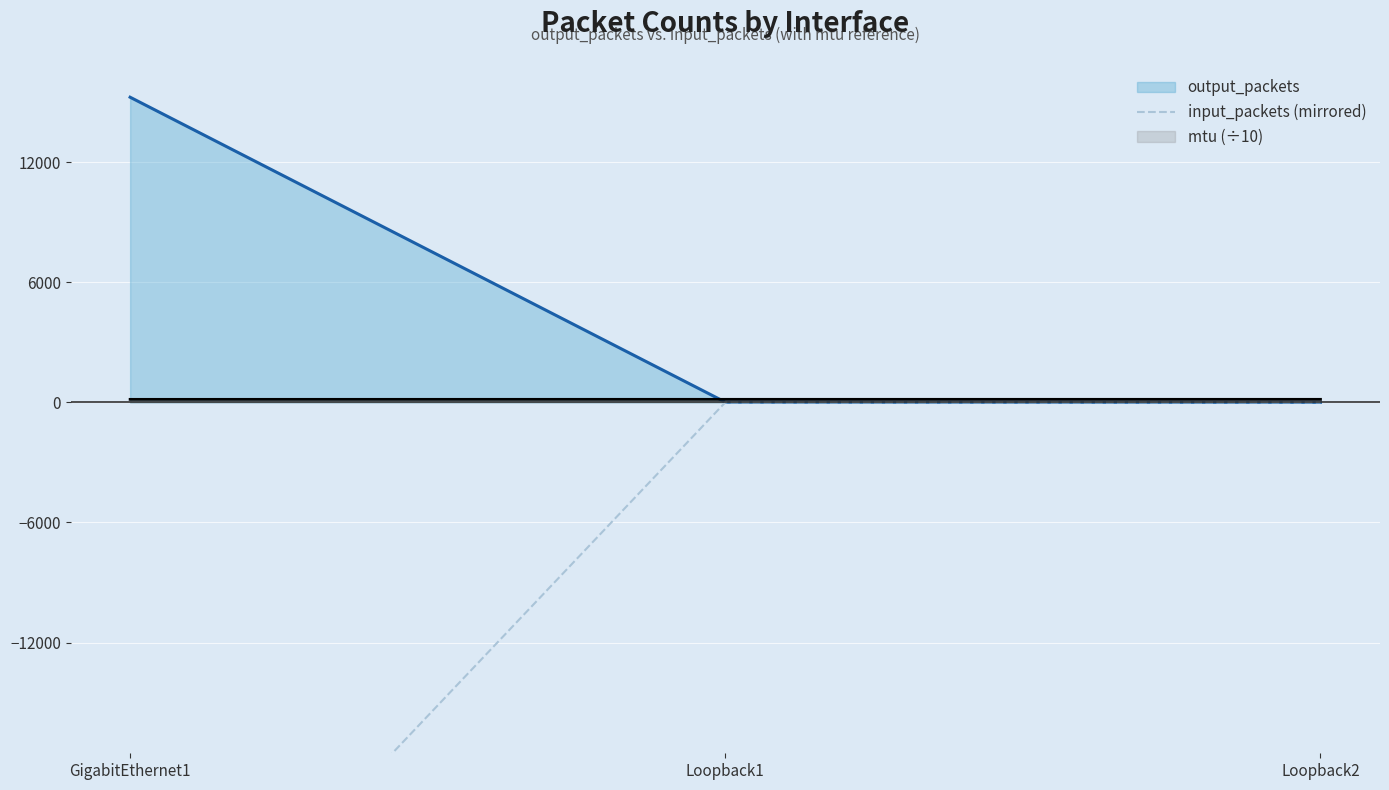

The value at Loopback1 is 0. True or false?

True